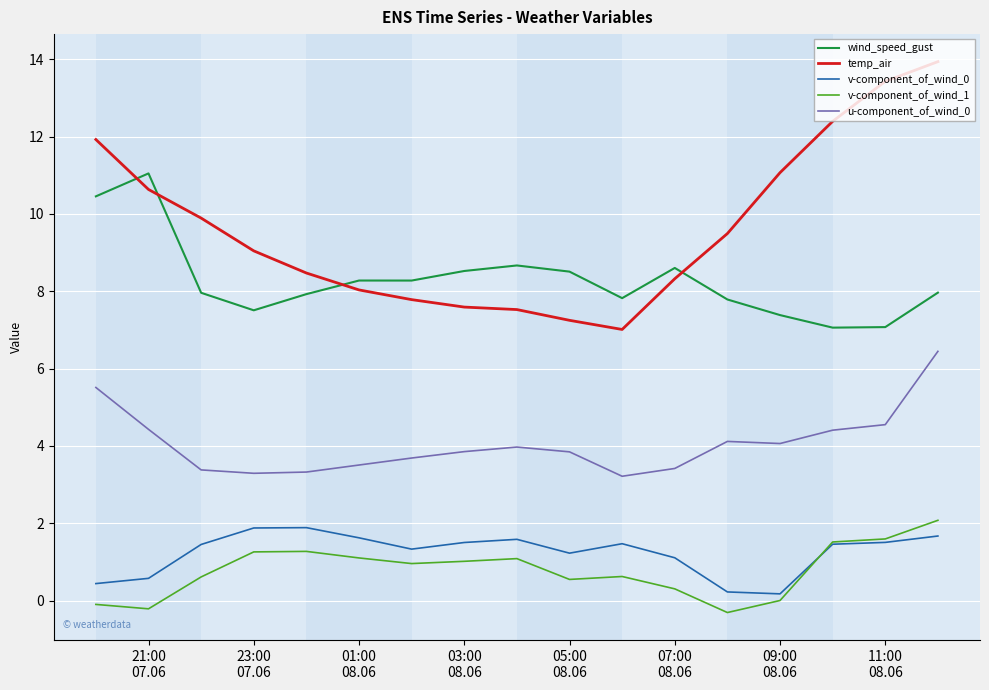

What is the average value of the v-component_of_wind_1 series?

0.8